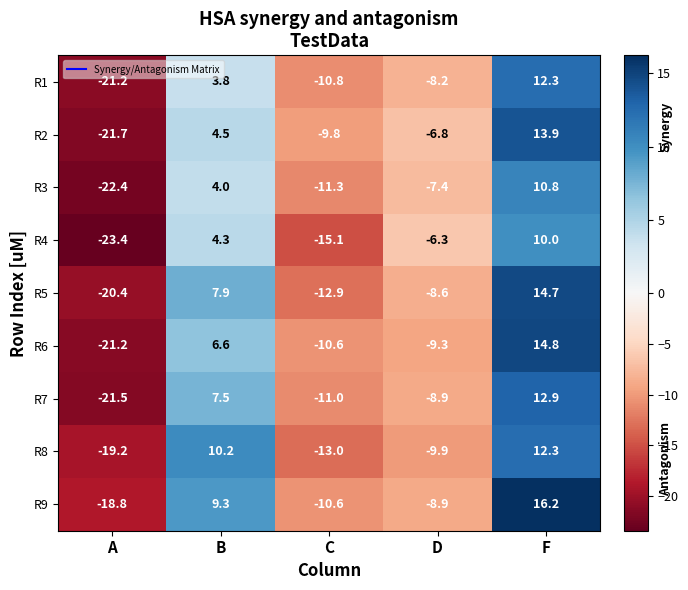

Is it true that R7 equals -33.1 at A?

False